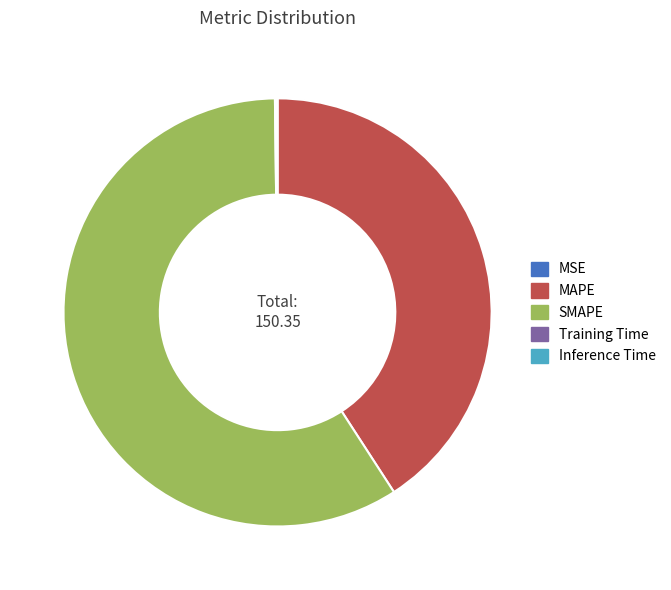

Which slice is the largest?

SMAPE